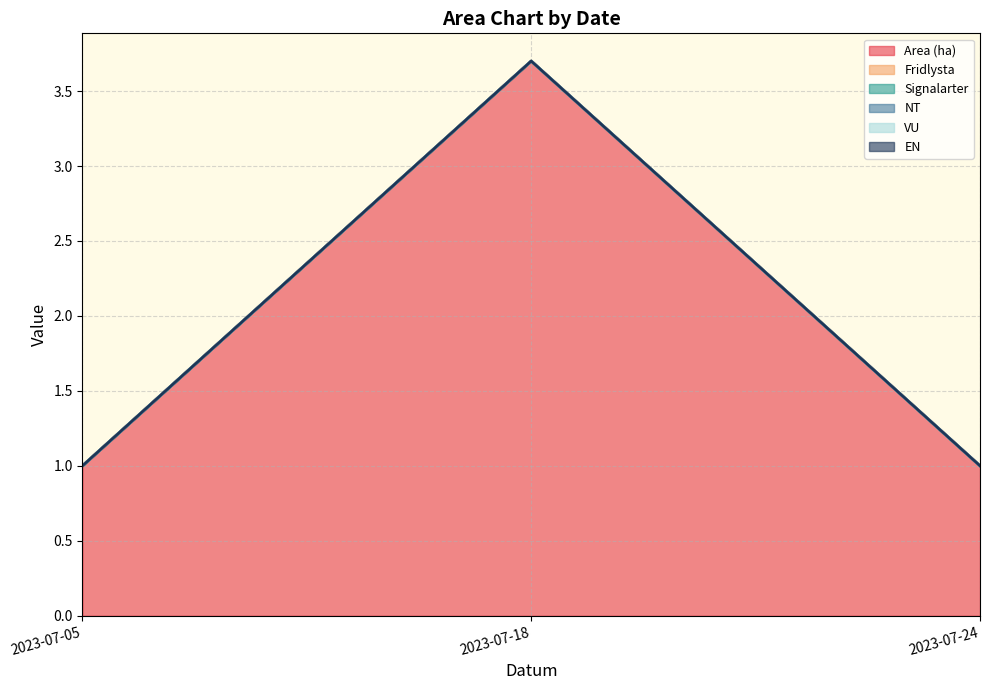

Reading right to left, list all the values displayed in this chart.

Area (ha): 2023-07-24=1.0	2023-07-18=3.7	2023-07-05=1.0
Fridlysta: 2023-07-24=0.0	2023-07-18=0.0	2023-07-05=0.0
Signalarter: 2023-07-24=0.0	2023-07-18=0.0	2023-07-05=0.0
NT: 2023-07-24=0.0	2023-07-18=0.0	2023-07-05=0.0
VU: 2023-07-24=0.0	2023-07-18=0.0	2023-07-05=0.0
EN: 2023-07-24=0.0	2023-07-18=0.0	2023-07-05=0.0